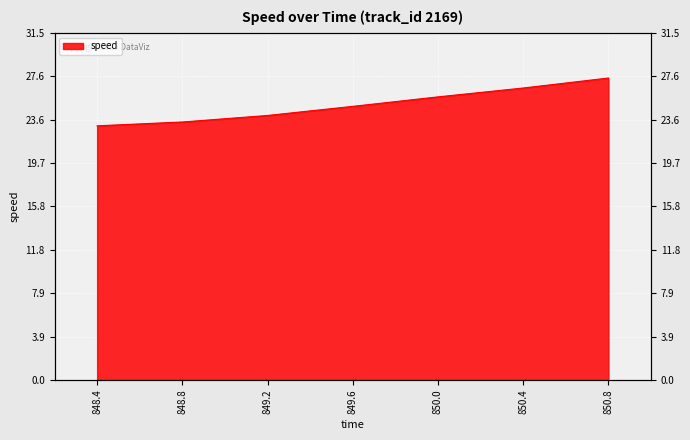

What is the difference between the values at 850.0 and 848.8?

2.3